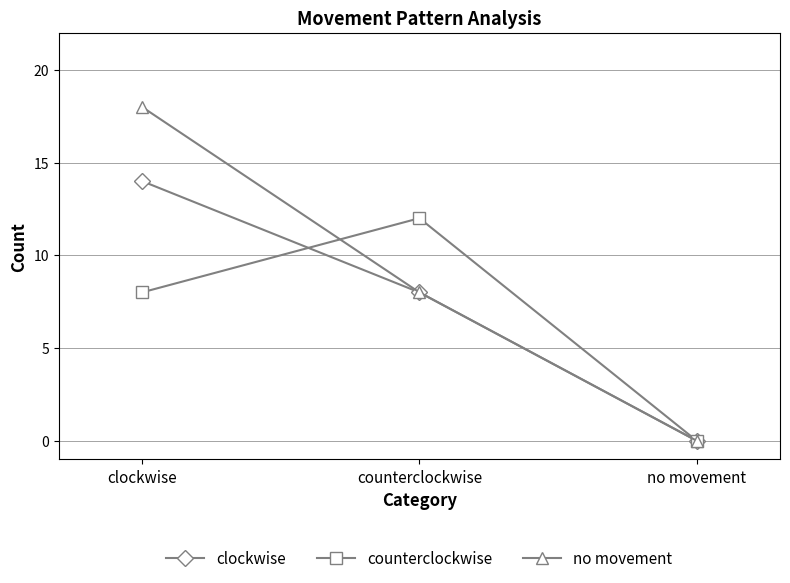

At which label is clockwise closest to 7?

counterclockwise